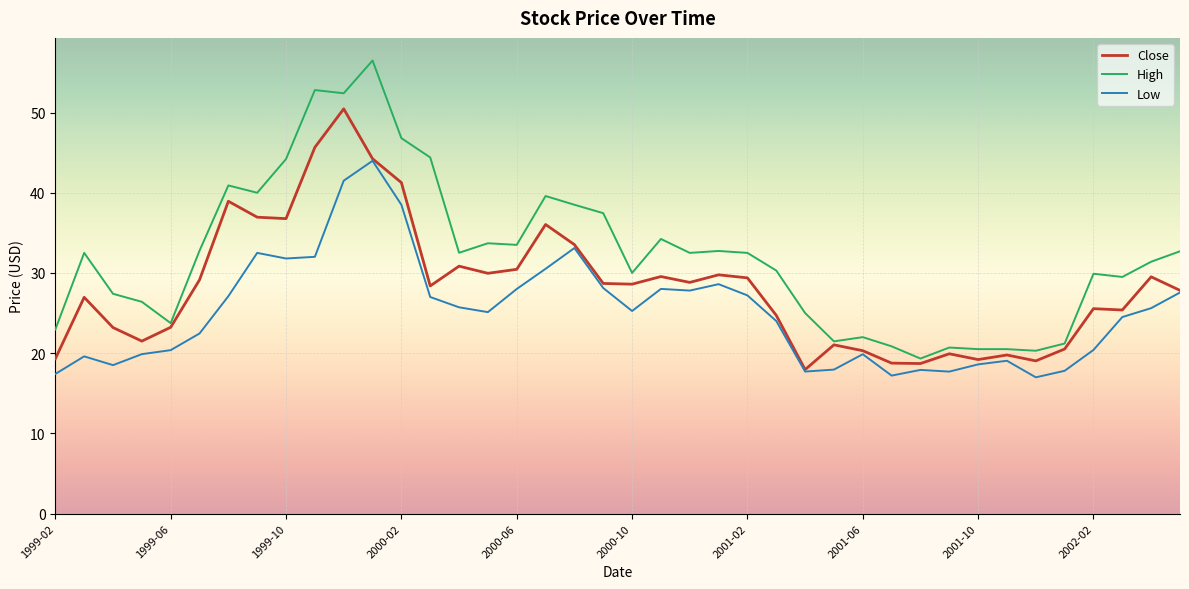

What is the highest value of the High series?

56.5